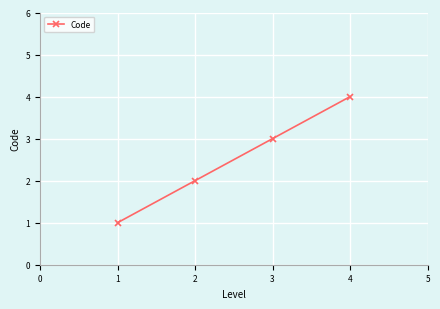

Read the value at 1.

1